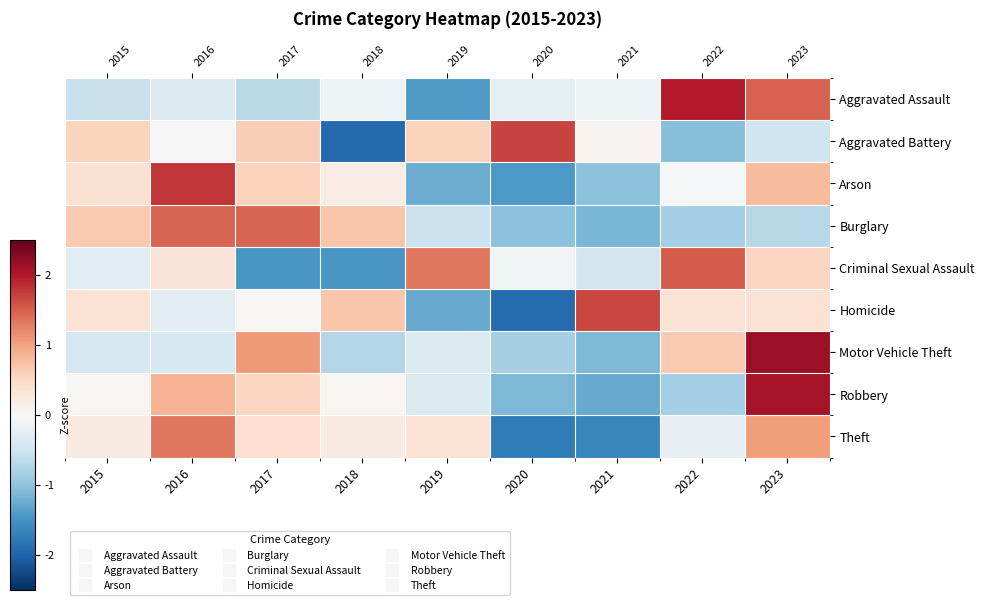

At how many categories does at least one series exceed 0?

9